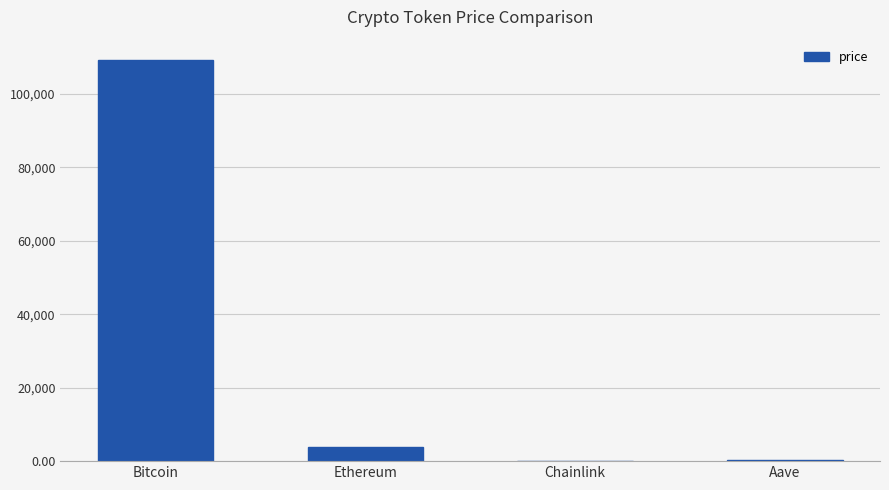

What is the maximum value shown in the chart?

109303.0